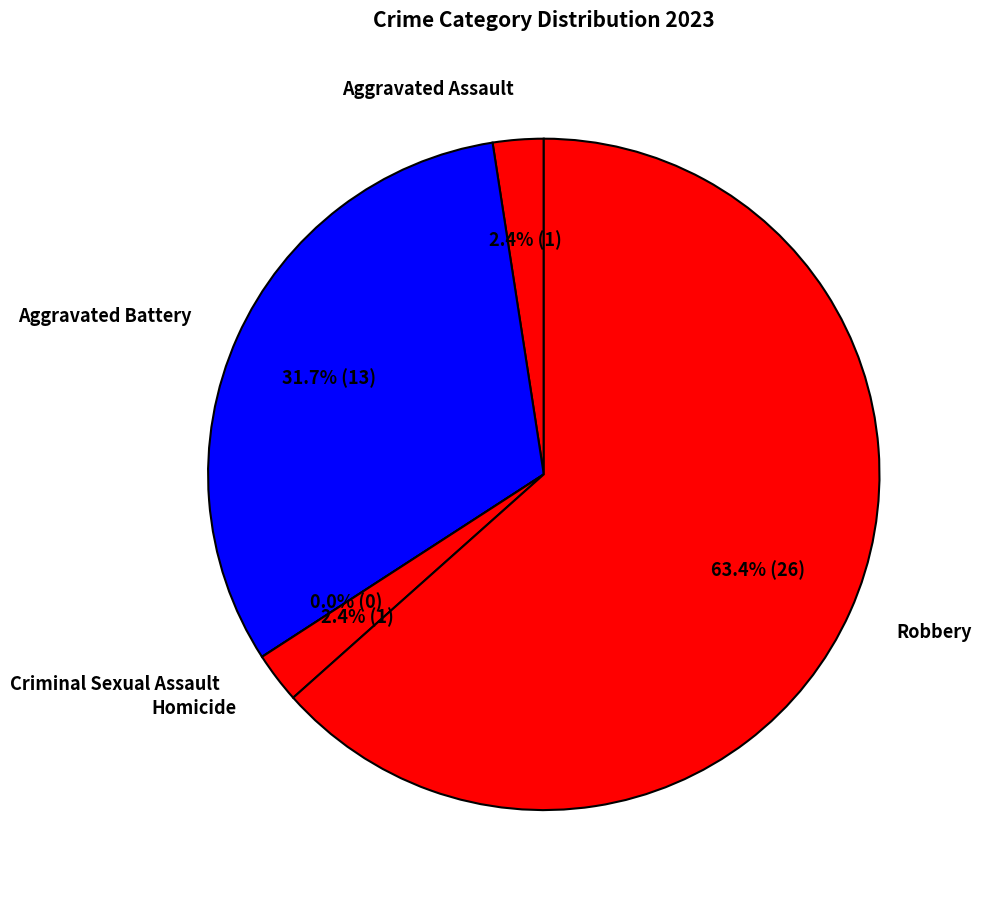

Does Robbery account for over 50% of the chart?

Yes